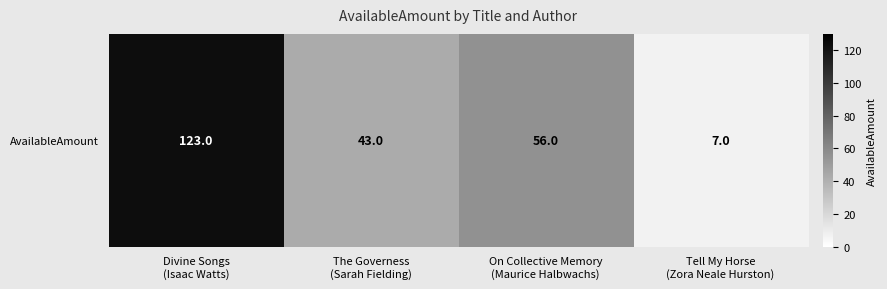

What is the sum of all values?

229